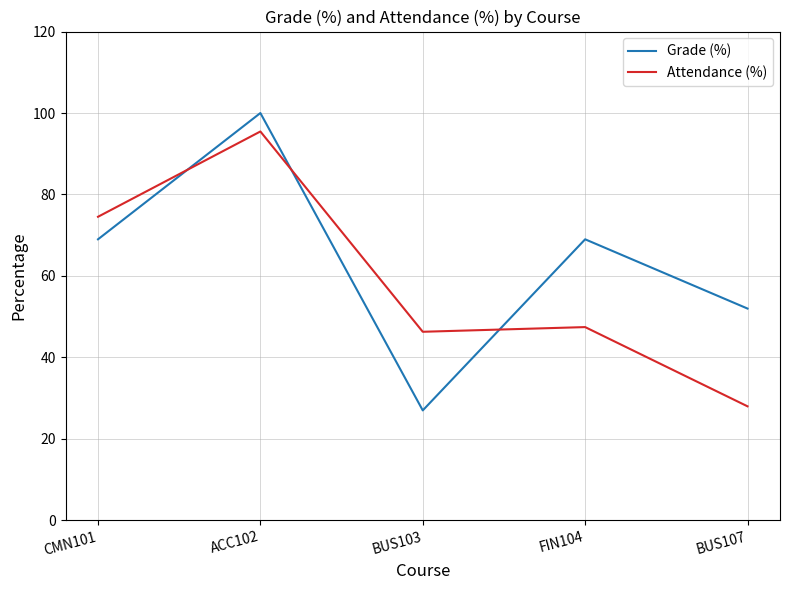

How many Grade (%) values are between 52 and 69?

3